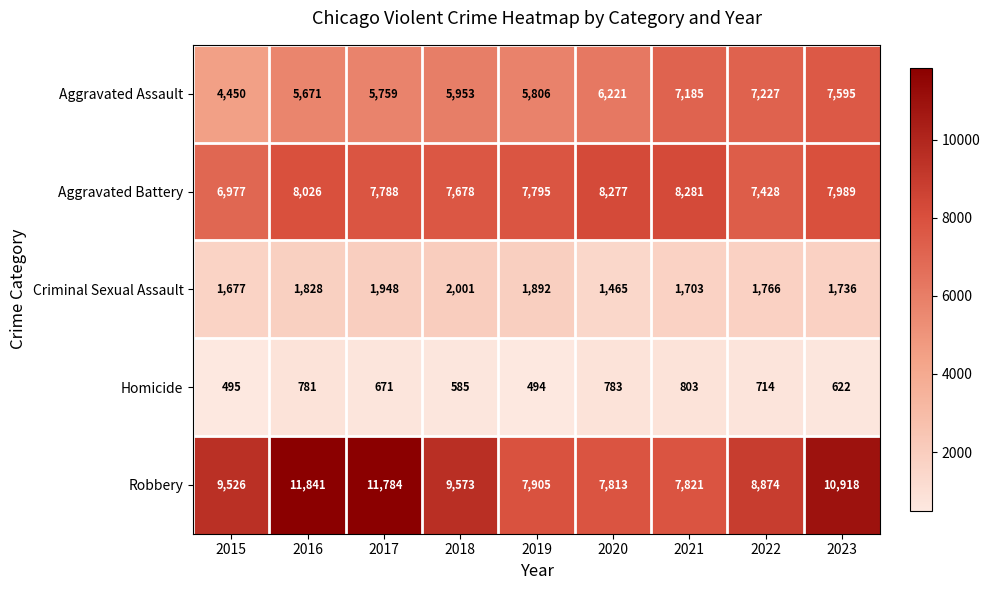

What is the difference between the maximum and minimum values in the Criminal Sexual Assault series?

536